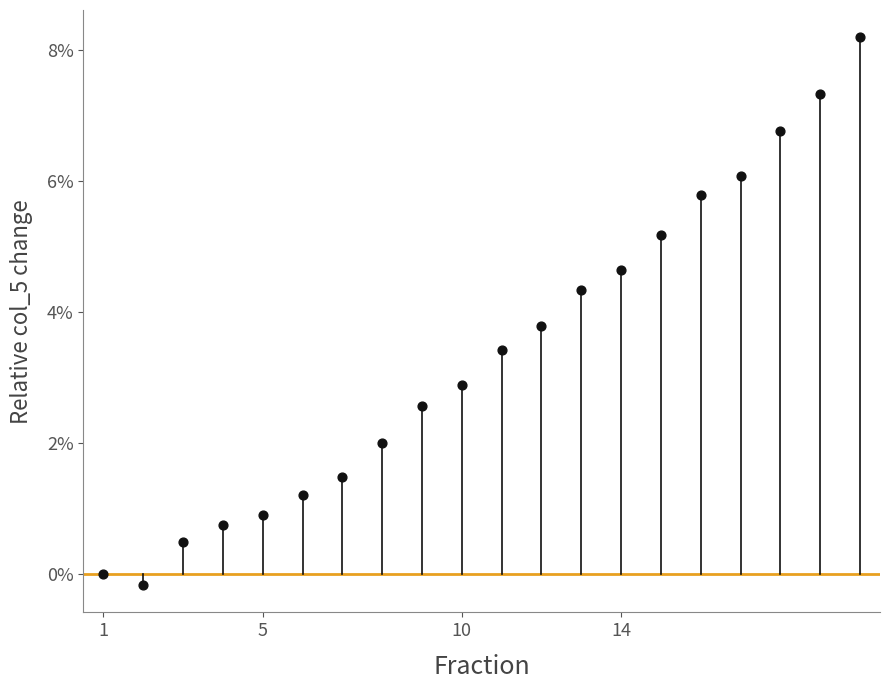

What Y value in the scatter plot is closest to 4?

3.8